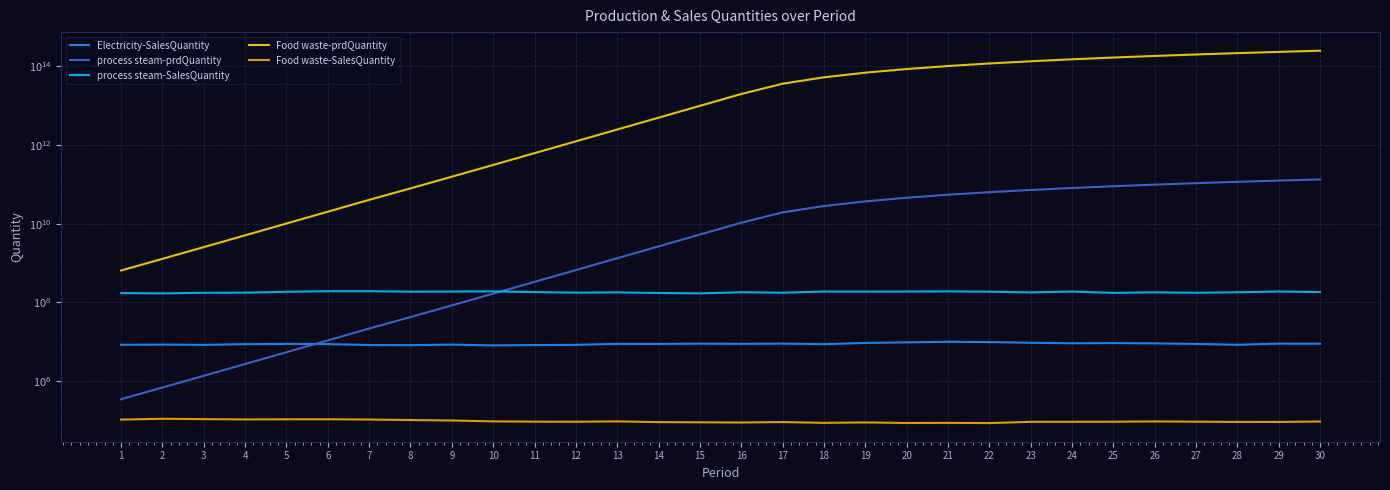

What are all the series names shown in the legend?

Electricity-SalesQuantity, process steam-prdQuantity, process steam-SalesQuantity, Food waste-prdQuantity, Food waste-SalesQuantity